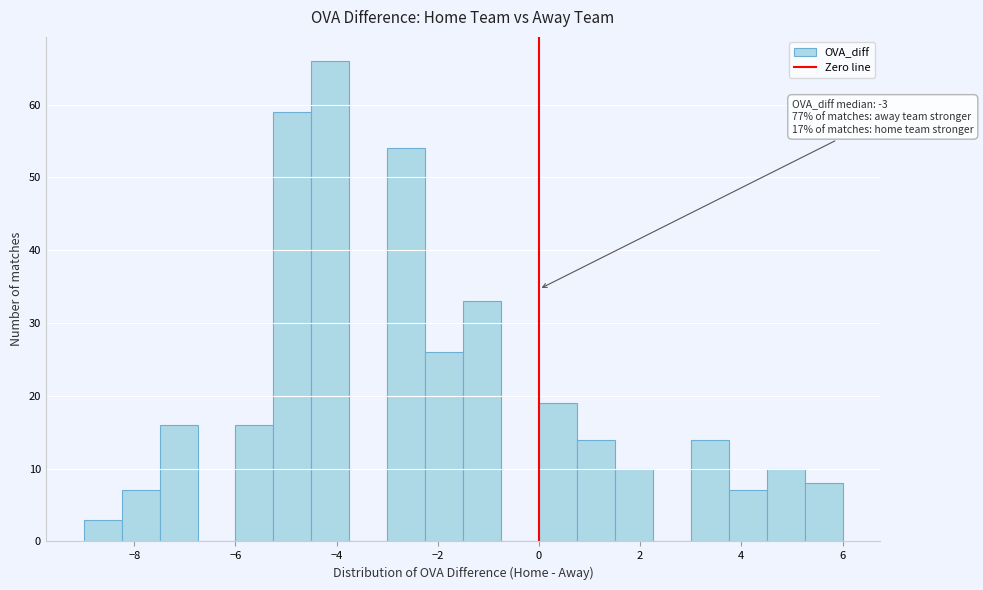

Read against the x-axis, roughly where is the centre of the tallest bar?

-4.2